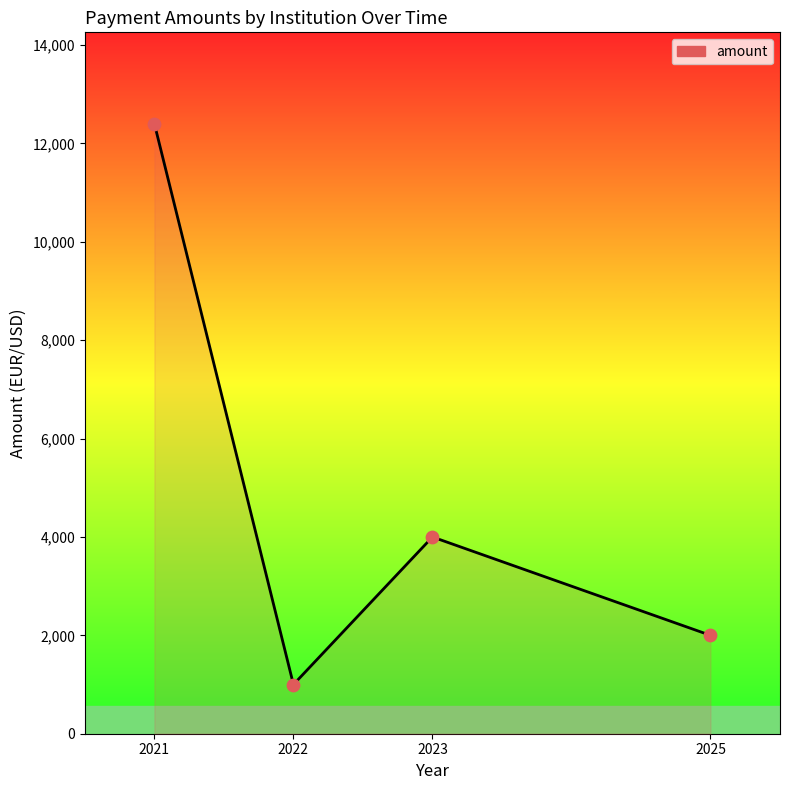

Which has a higher value, 2025 or 2021?

2021